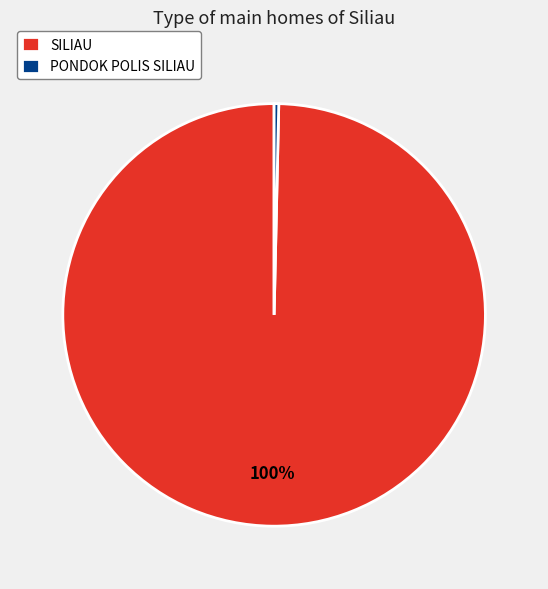

Which slice represents more than half of the pie?

SILIAU